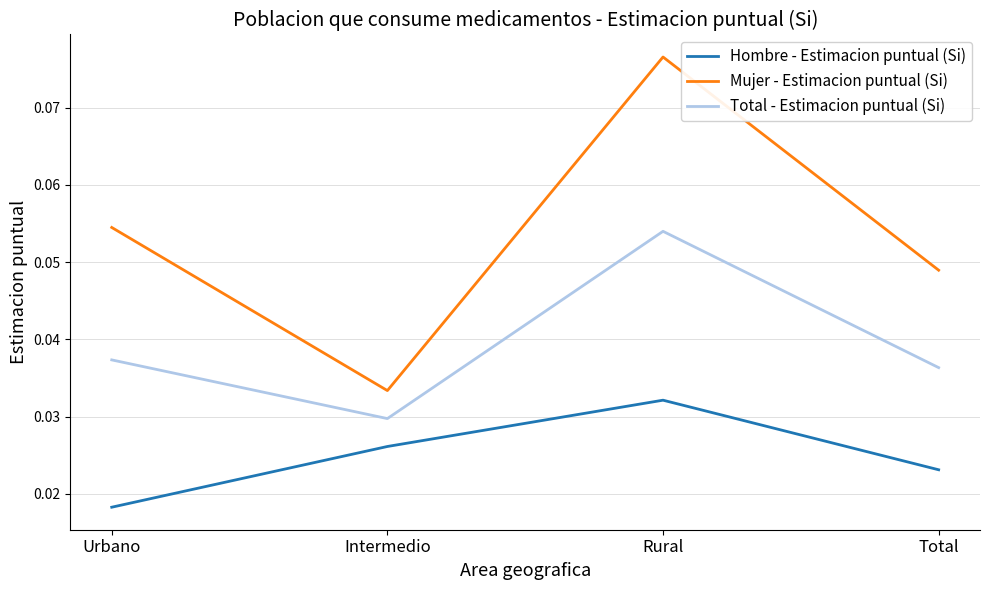

What position from the right is Intermedio?

3